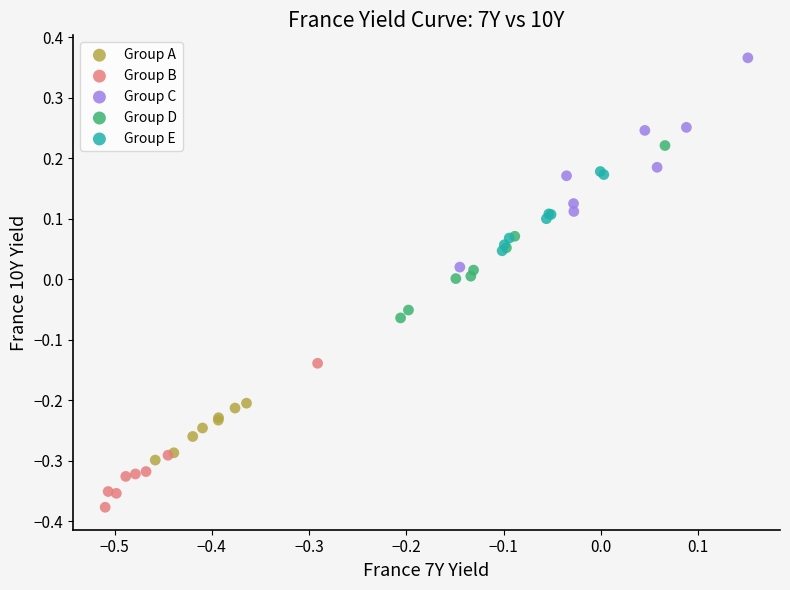

Which series has the largest Y range (max minus min)?

Group C